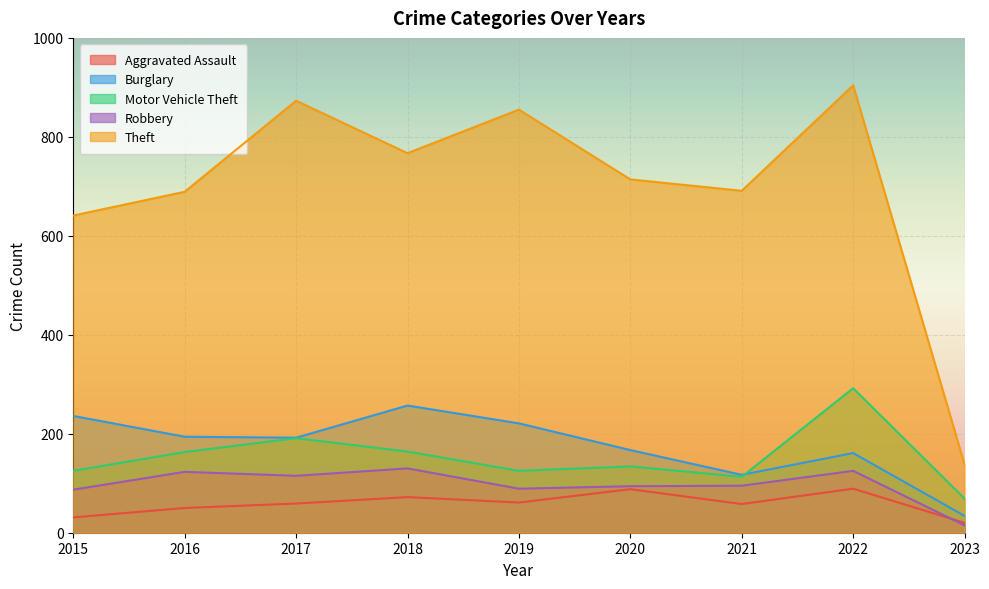

Reading right to left, list all the values displayed in this chart.

Aggravated Assault: 20	89	58	88	61	72	59	50	31
Burglary: 34	161	117	167	221	257	192	194	236
Motor Vehicle Theft: 69	292	113	134	125	164	191	163	125
Robbery: 15	125	95	94	89	130	115	123	87
Theft: 138	904	691	714	855	767	873	689	641